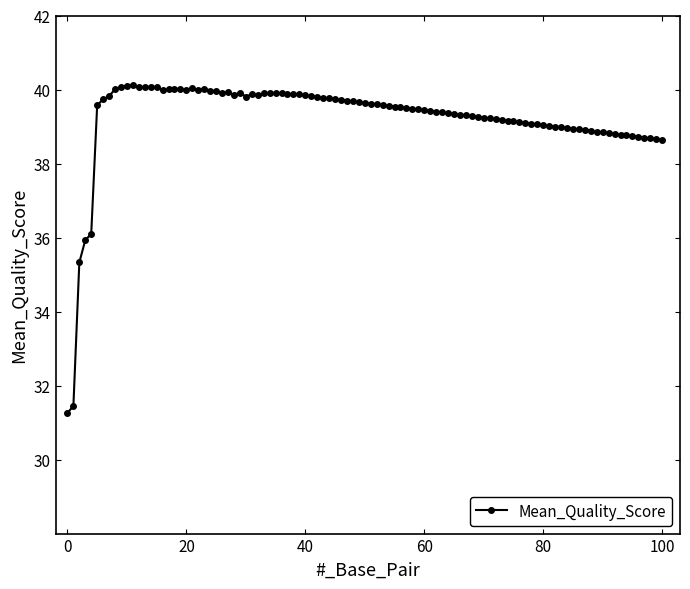

What is the value of the 65th point from the left?

39.4